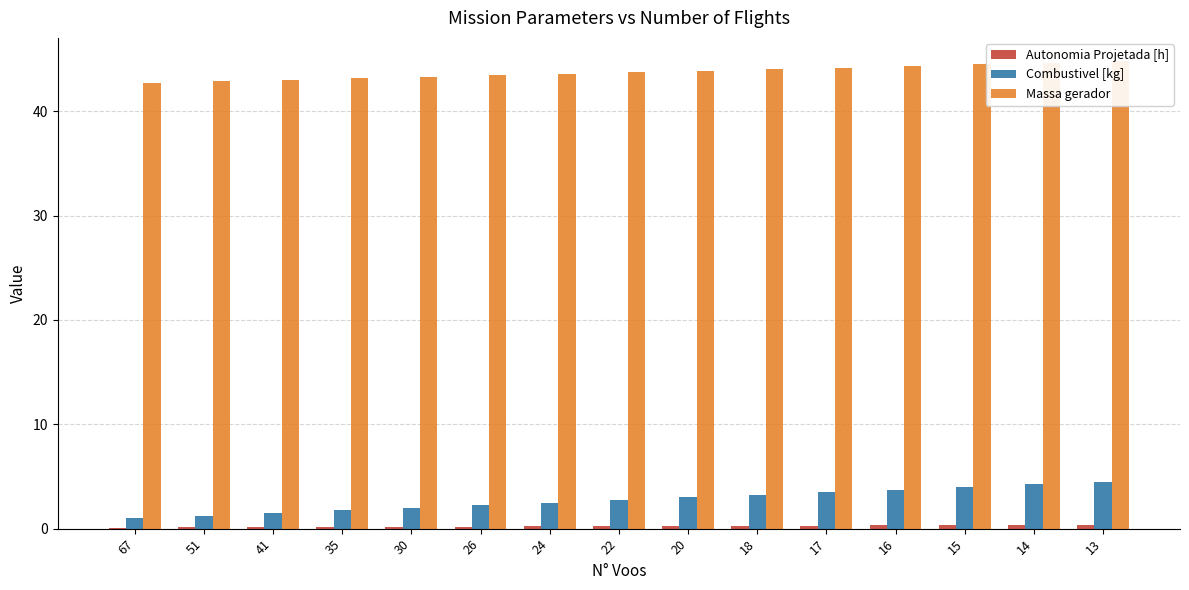

Reading left to right, extract all data points from this chart.

Autonomia Projetada [h]: 67=0.1	51=0.1	41=0.1	35=0.1	30=0.2	26=0.2	24=0.2	22=0.2	20=0.3	18=0.3	17=0.3	16=0.3	15=0.3	14=0.4	13=0.4
Combustivel [kg]: 67=1.0	51=1.2	41=1.5	35=1.8	30=2.0	26=2.2	24=2.5	22=2.8	20=3.0	18=3.2	17=3.5	16=3.8	15=4.0	14=4.2	13=4.5
Massa gerador: 67=42.7	51=42.9	41=43.0	35=43.2	30=43.3	26=43.5	24=43.6	22=43.8	20=43.9	18=44.0	17=44.2	16=44.4	15=44.5	14=44.6	13=44.8